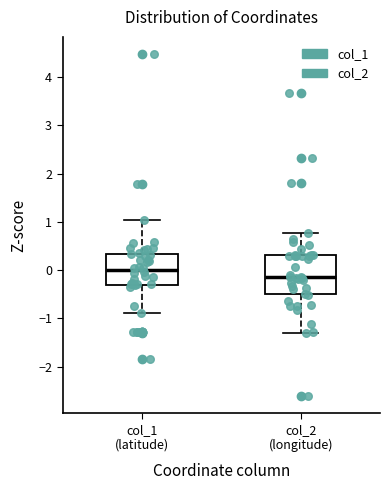

Reading left to right, read every box against the y-axis: the position of its median line, the range the box covers, and the ends of its whiskers. The values are not printed on the chart, so give them approximately, as read against the axis.

col_1 (latitude): median 0.0, box -0.3 to 0.3, whiskers -0.9 to 1.0
col_2 (longitude): median -0.1, box -0.5 to 0.3, whiskers -1.3 to 0.8